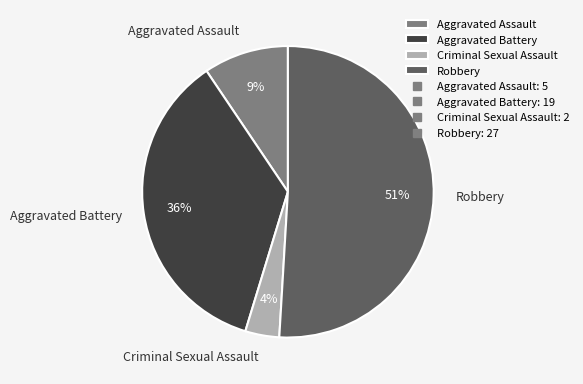

To the nearest percent, what is the combined percentage of Robbery and Aggravated Battery?

87%